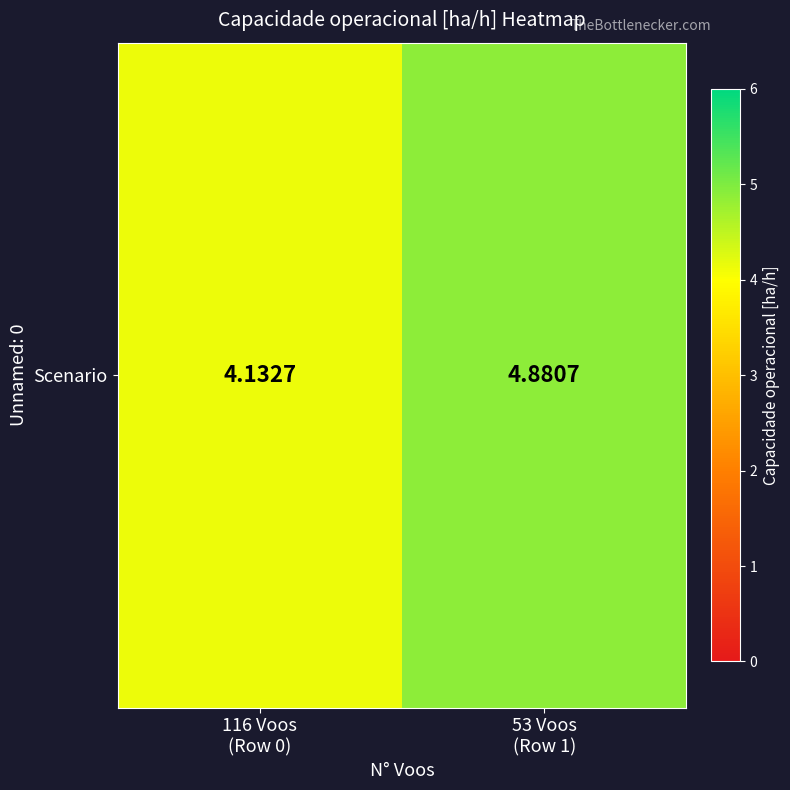

Which has a higher value, 116 Voos
(Row 0) or 53 Voos
(Row 1)?

53 Voos
(Row 1)